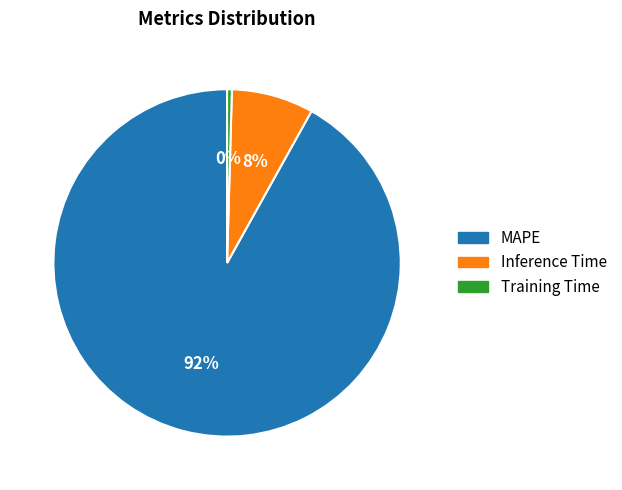

Rank the categories by value from highest to lowest.

MAPE, Inference Time, Training Time